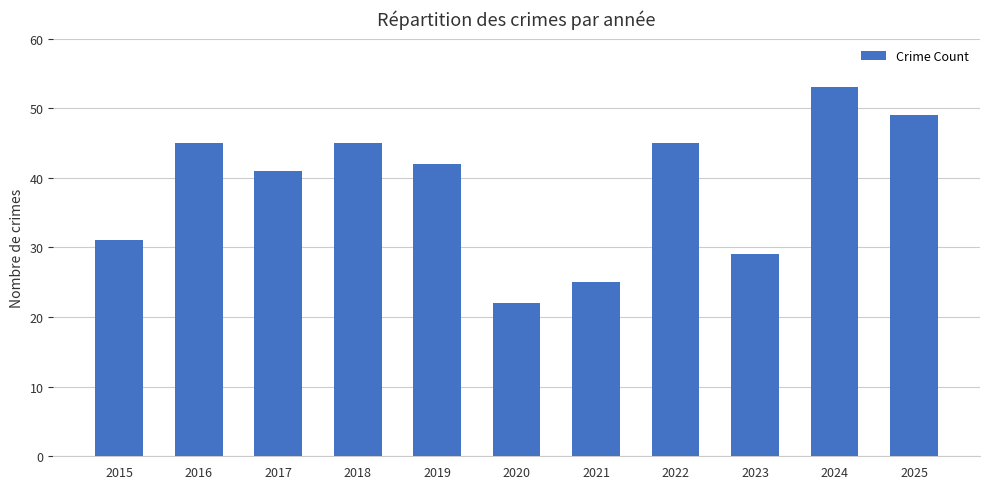

Reading left to right, list all the values displayed in this chart.

2015=31	2016=45	2017=41	2018=45	2019=42	2020=22	2021=25	2022=45	2023=29	2024=53	2025=49